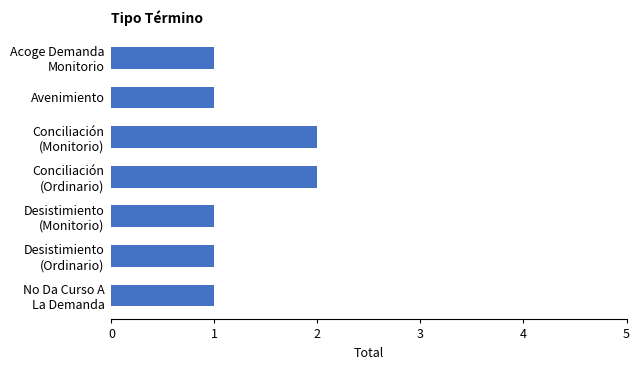

Are the bars horizontal?

Yes